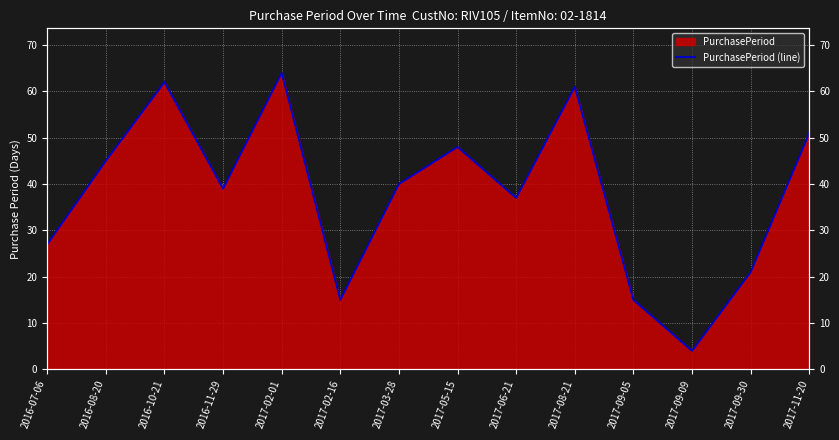

Which label corresponds to the smallest value in the chart?

2017-09-09